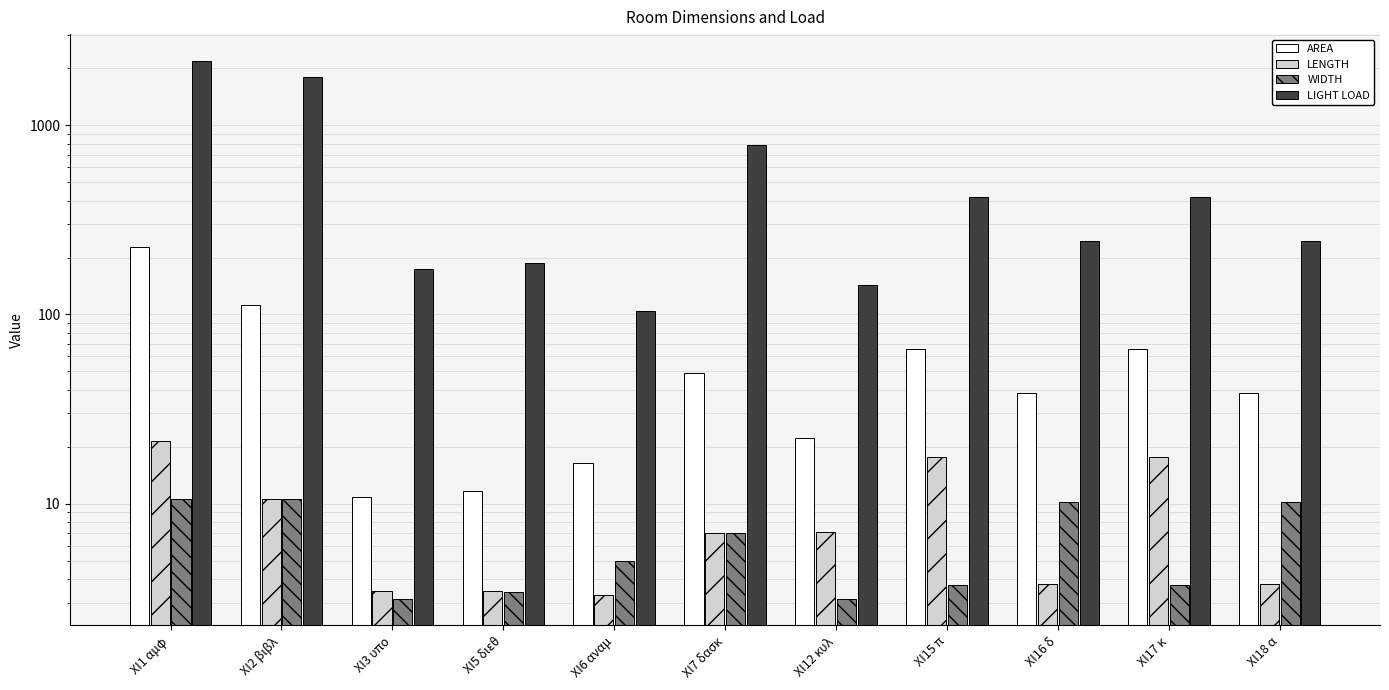

Reading left to right, what are all the values shown in this chart?

AREA: XI1 αμφ=227.9	XI2 βιβλ=112.4	XI3 υπο=10.9	XI5 διεθ=11.7	XI6 αναμ=16.3	XI7 δασκ=49.0	XI12 κυλ=22.4	XI15 π=65.5	XI16 δ=38.2	XI17 κ=65.5	XI18 α=38.2
LENGTH: XI1 αμφ=21.5	XI2 βιβλ=10.6	XI3 υπο=3.5	XI5 διεθ=3.5	XI6 αναμ=3.3	XI7 δασκ=7.0	XI12 κυλ=7.1	XI15 π=17.7	XI16 δ=3.8	XI17 κ=17.7	XI18 α=3.8
WIDTH: XI1 αμφ=10.6	XI2 βιβλ=10.6	XI3 υπο=3.1	XI5 διεθ=3.4	XI6 αναμ=5.0	XI7 δασκ=7.0	XI12 κυλ=3.1	XI15 π=3.7	XI16 δ=10.2	XI17 κ=3.7	XI18 α=10.2
LIGHT LOAD: XI1 αμφ=2187.8	XI2 βιβλ=1797.8	XI3 υπο=173.9	XI5 διεθ=187.7	XI6 αναμ=104.5	XI7 δασκ=784.0	XI12 κυλ=143.1	XI15 π=419.1	XI16 δ=244.8	XI17 κ=419.1	XI18 α=244.8